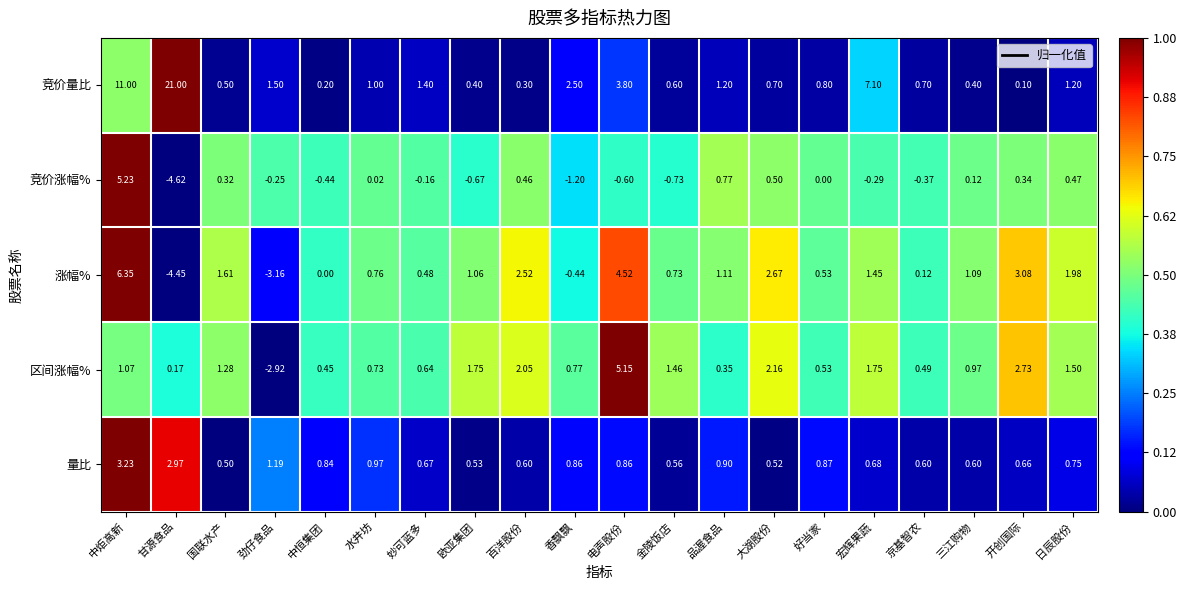

At which category does the chart reach its minimum across all series?

甘源食品